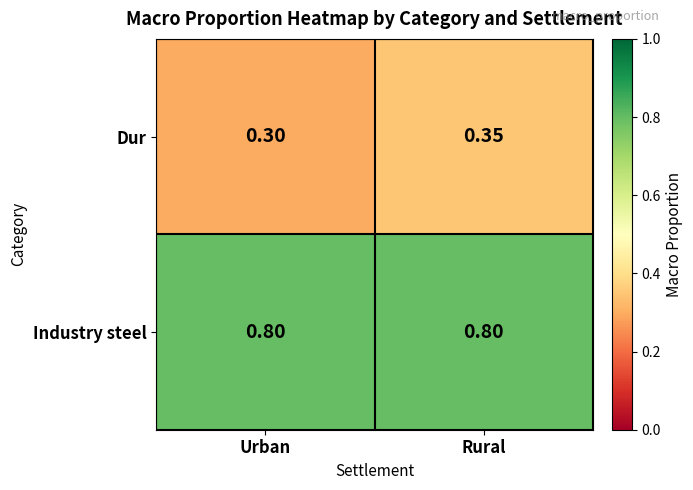

At which label is Dur closest to 0?

Urban